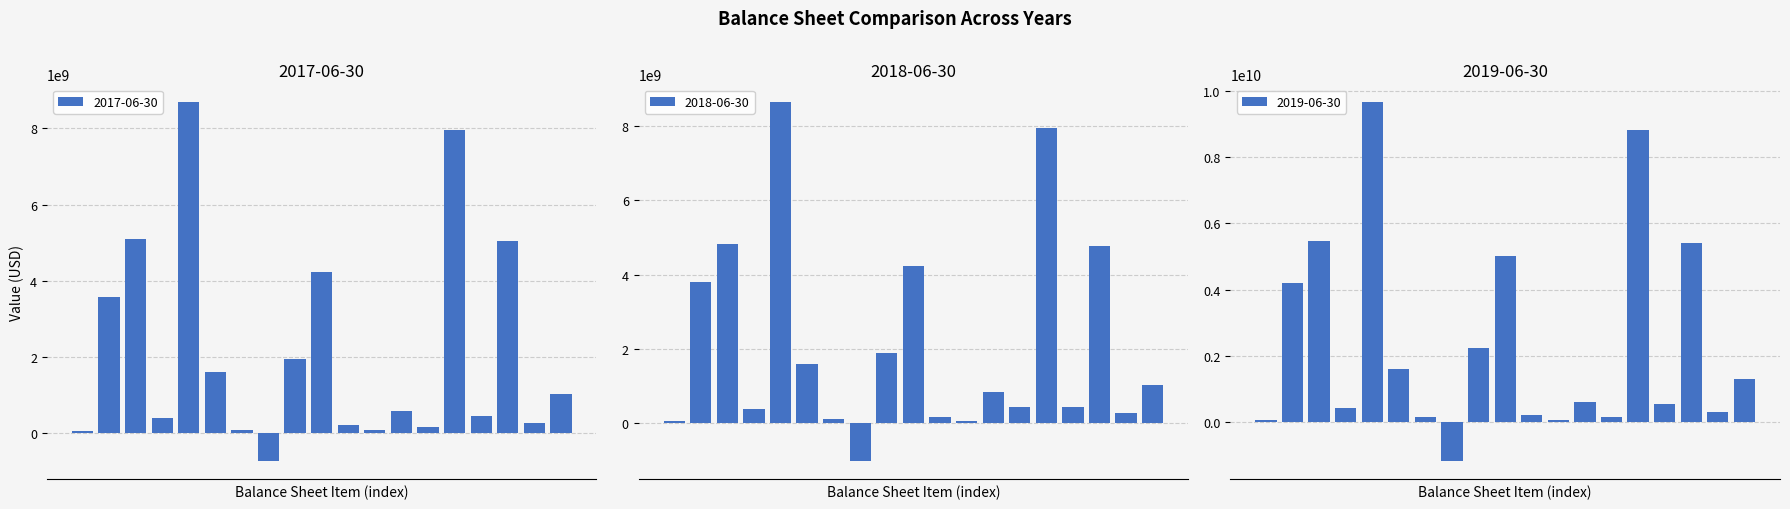

Which category has the highest value in the 2017-06-30 series?

Total Assets